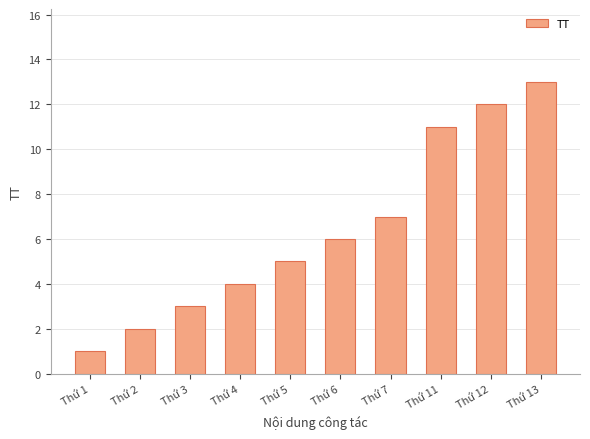

What is the difference between the maximum and minimum values?

12